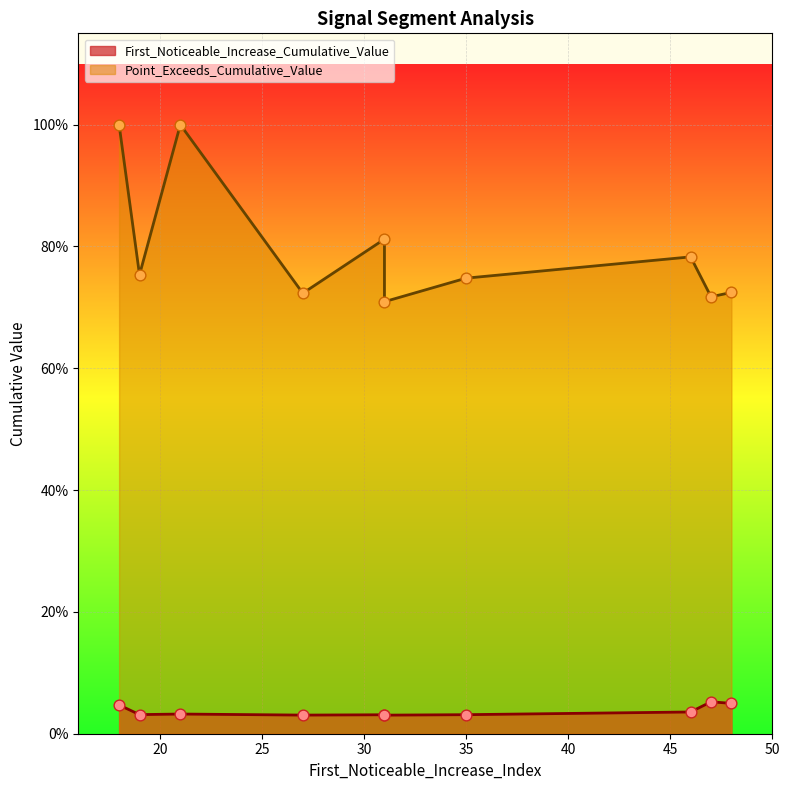

Which series reaches the minimum Y coordinate?

First_Noticeable_Increase_Cumulative_Value